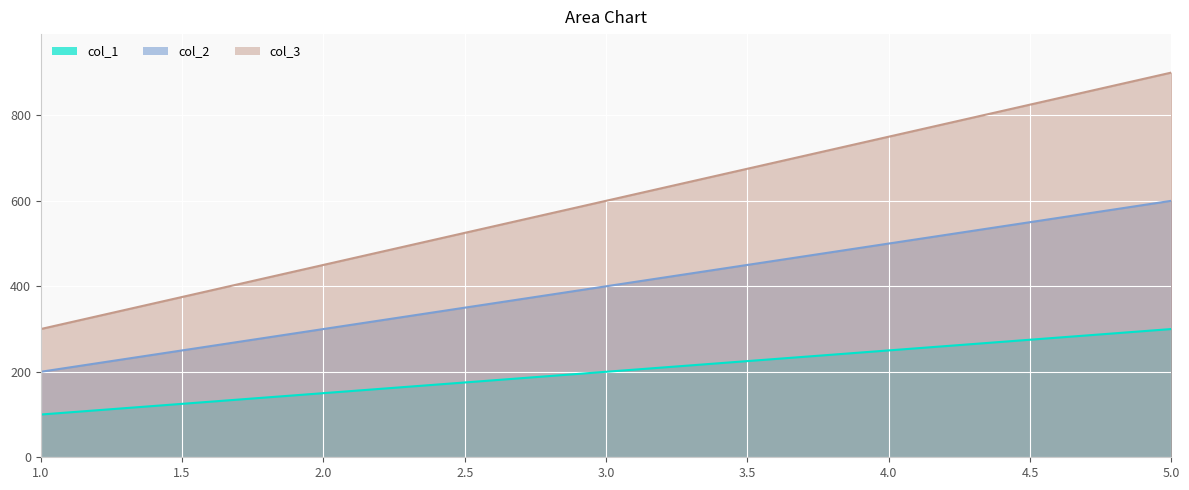

The value of col_2 at 4 is 500. True or false?

True